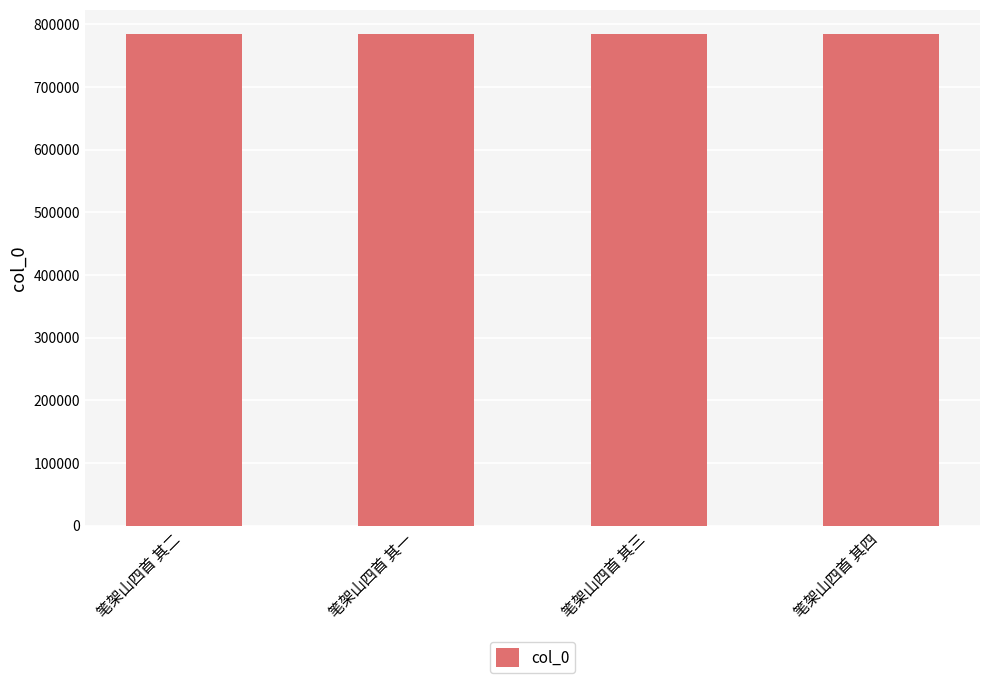

What position from the right is 笔架山四首 其三?

2